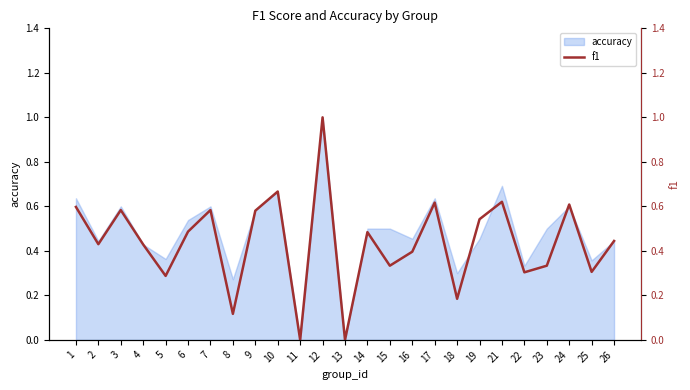

The value of accuracy at 13 is 0.0. True or false?

True